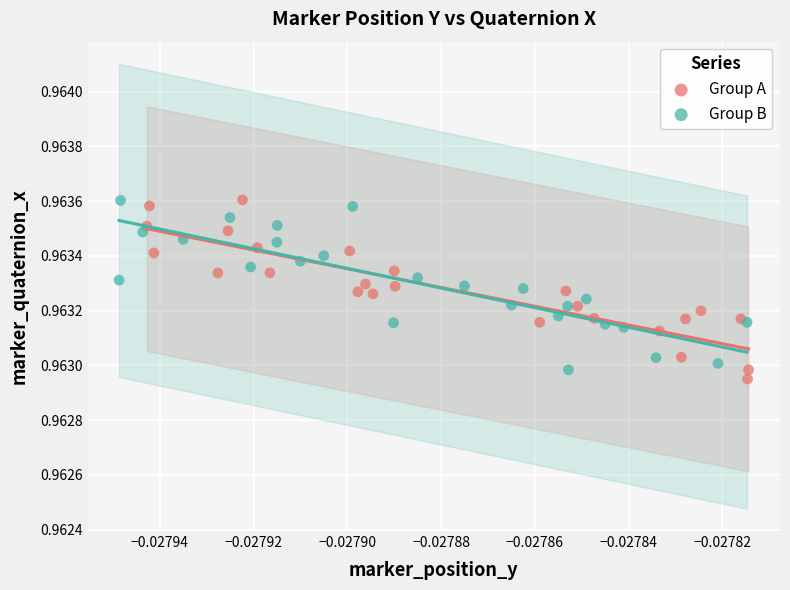

Which series has the widest spread of Y values?

Group A